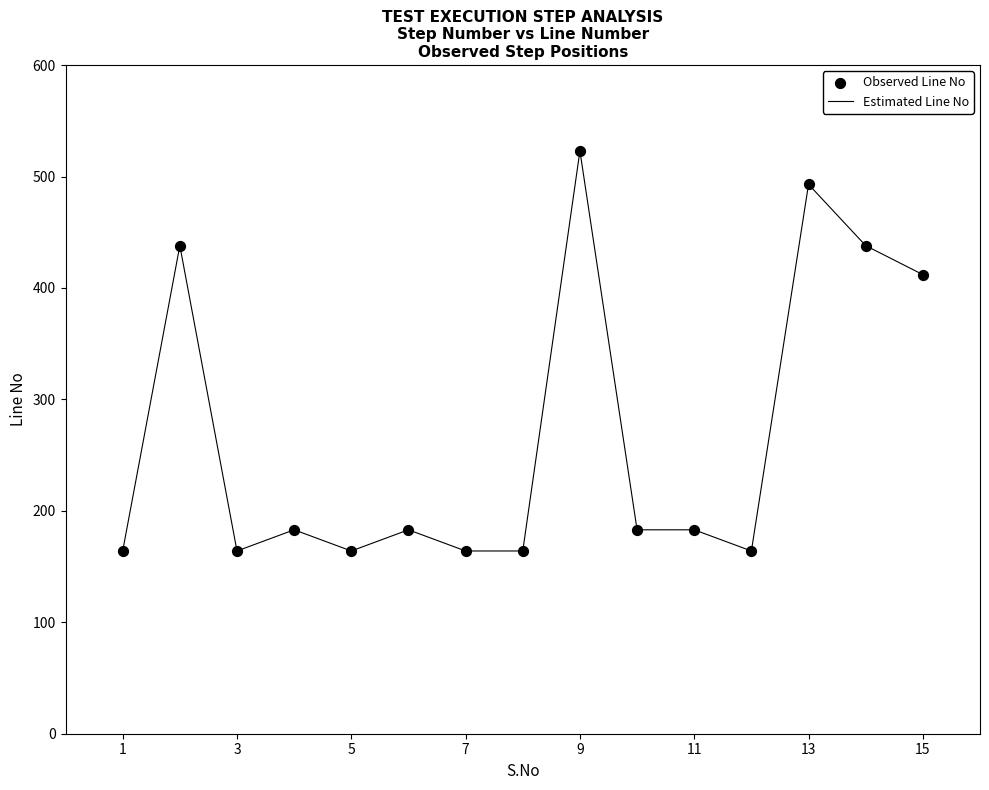

What is the smallest value displayed?

164